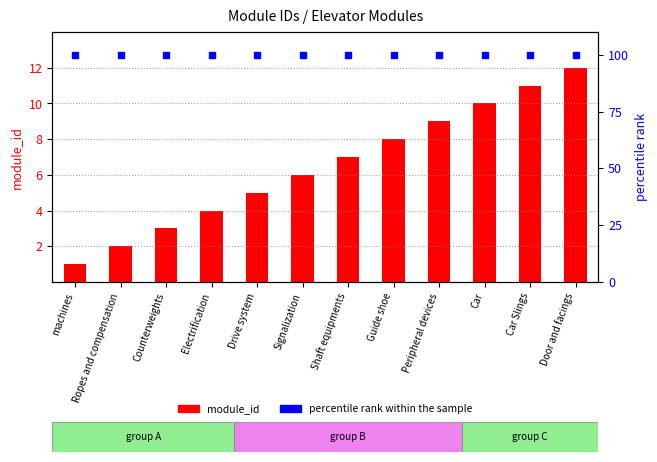

What is the total value across all series at Counterweights?

103